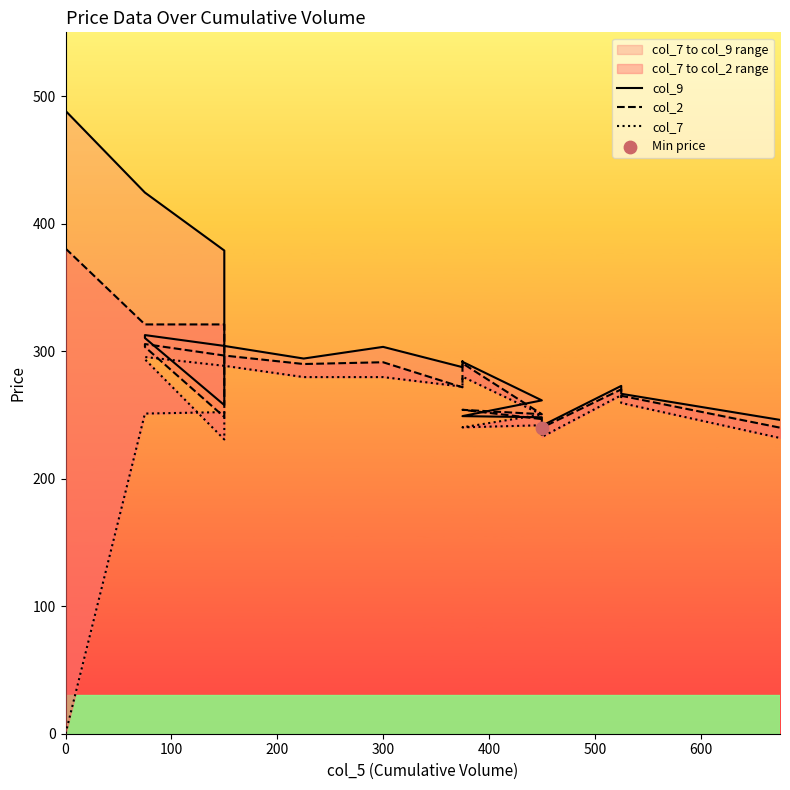

What are all the series names shown in the legend?

col_9, col_2, col_7